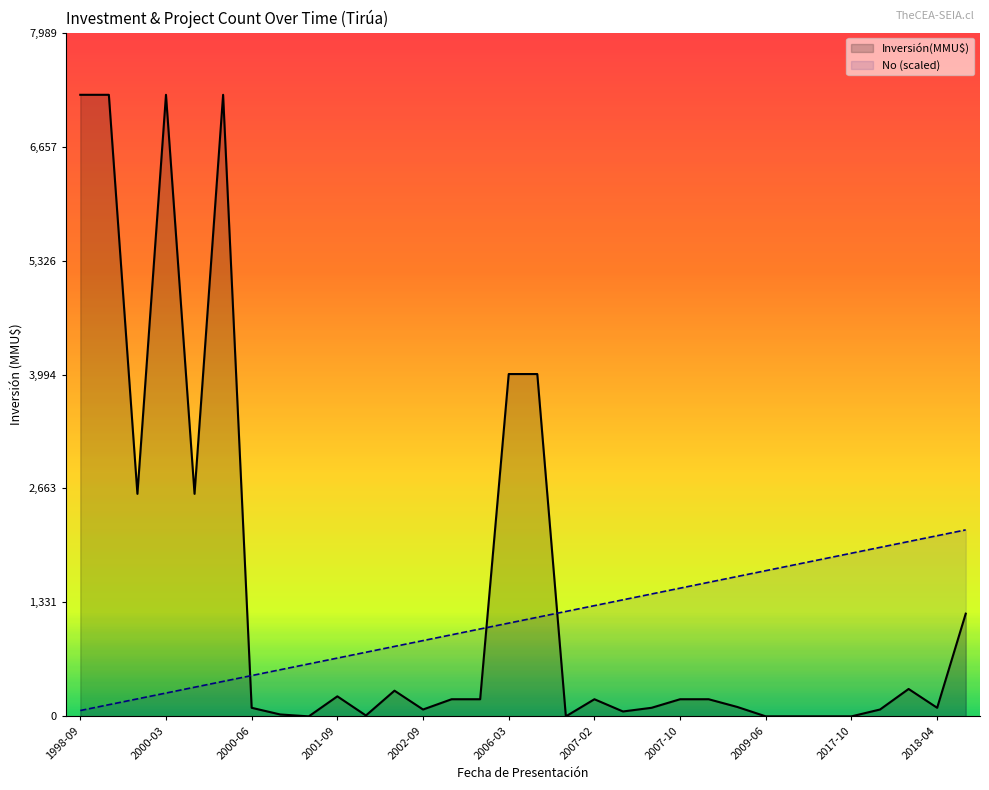

At how many categories does at least one series exceed 2764?

6